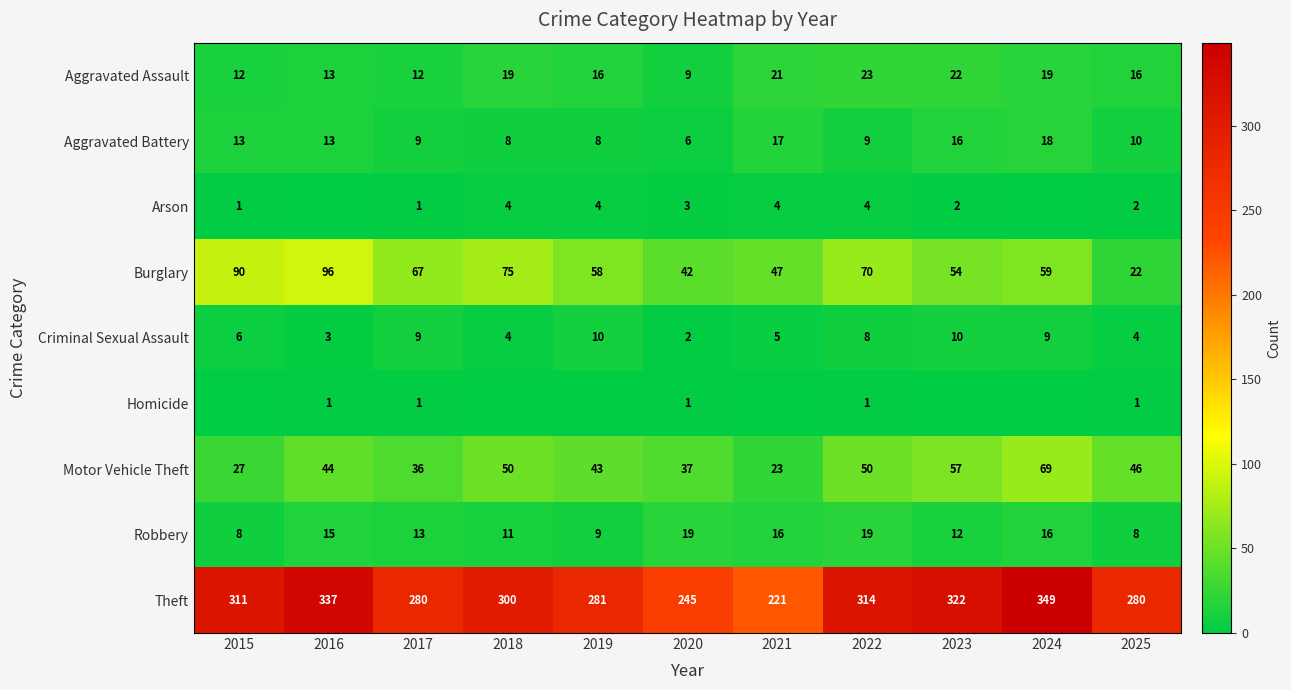

What is the lowest value of the Aggravated Battery series?

6